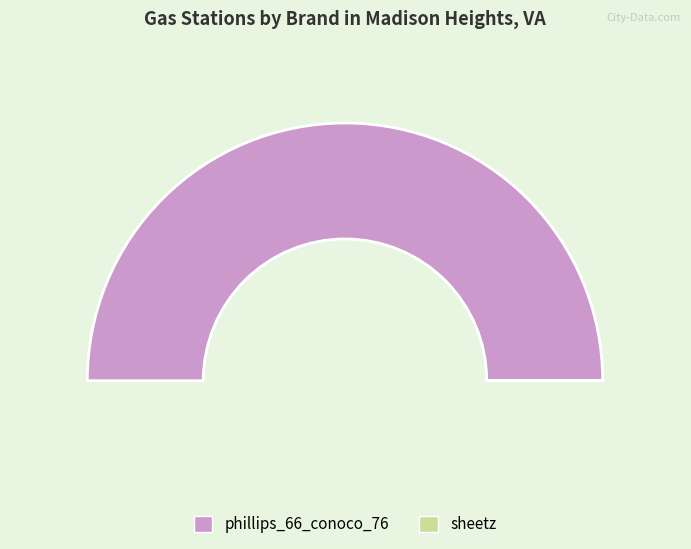

Is the sum of phillips_66_conoco_76 and sheetz greater than half?

Yes